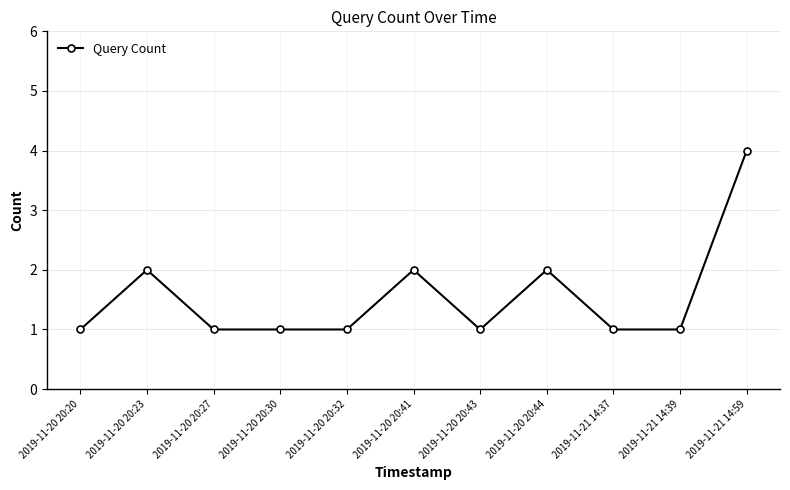

Reading left to right, what are all the values shown in this chart?

1	2	1	1	1	2	1	2	1	1	4